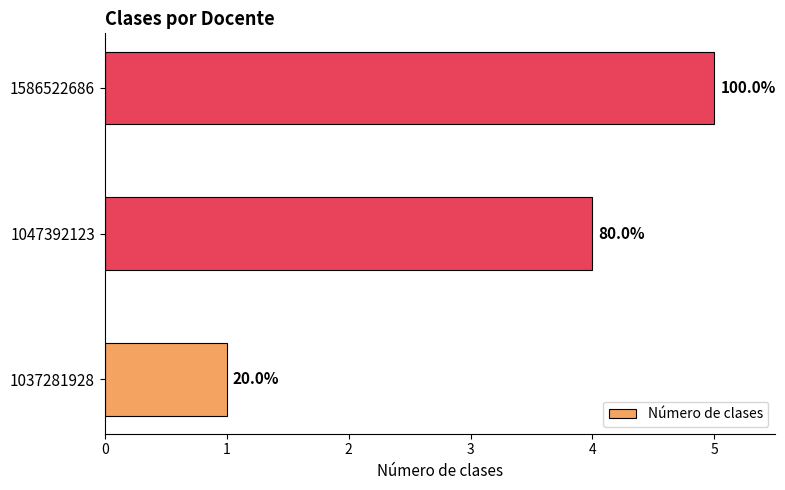

How many bars are there in total?

3